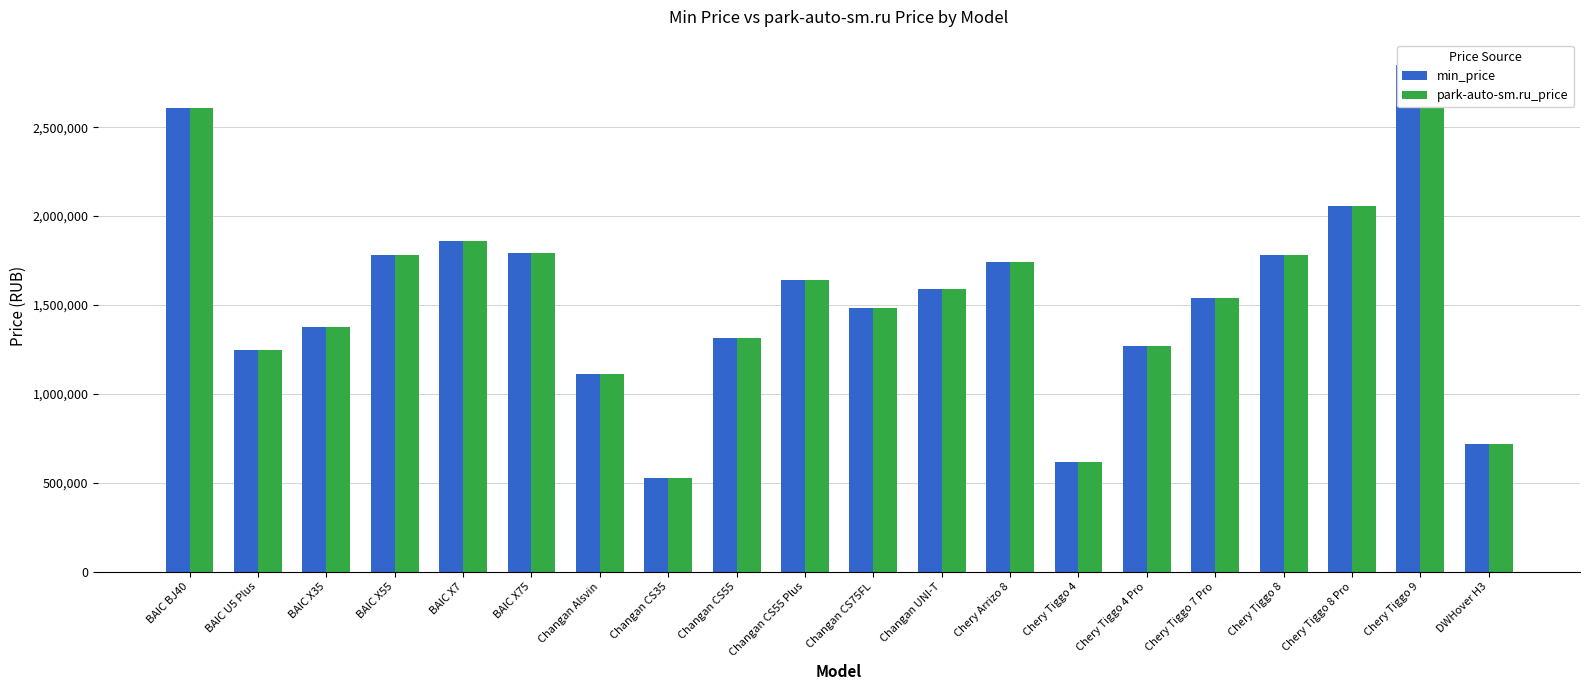

What is the value of the park-auto-sm.ru_price bar at the 10th from the left?

1637940